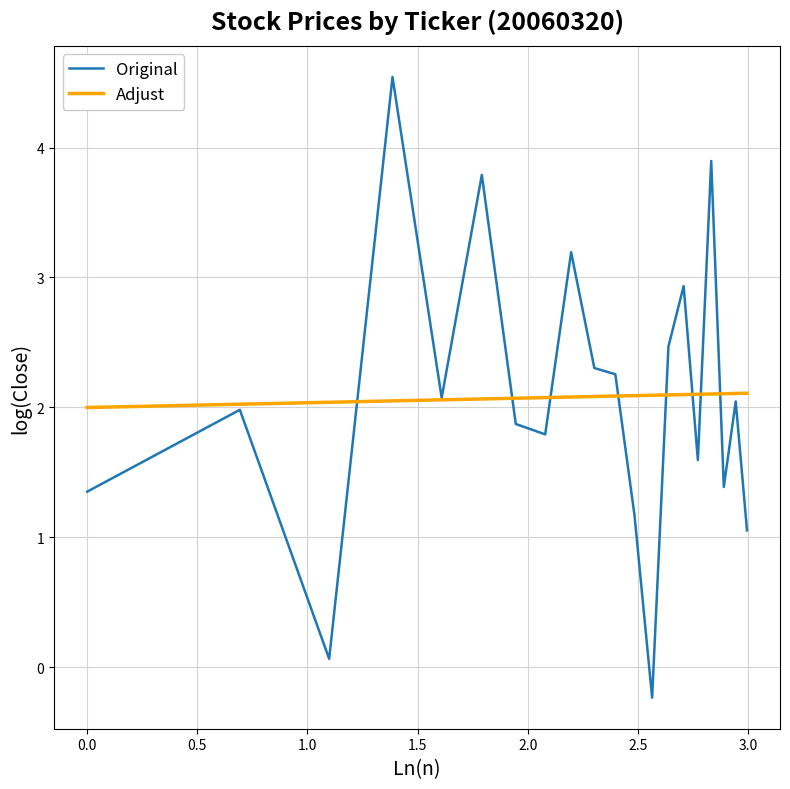

What is the maximum value shown in the chart?

4.5